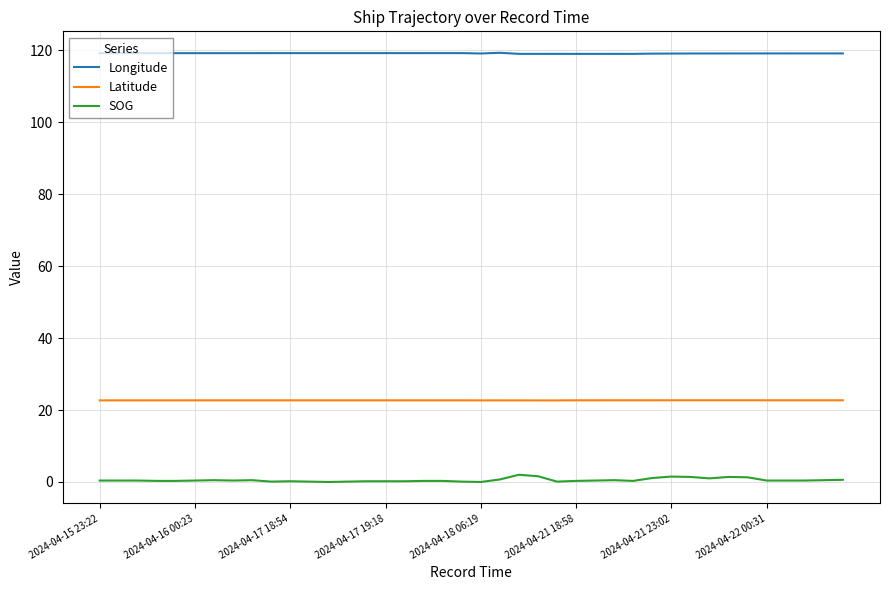

Which series has the widest spread of values?

SOG